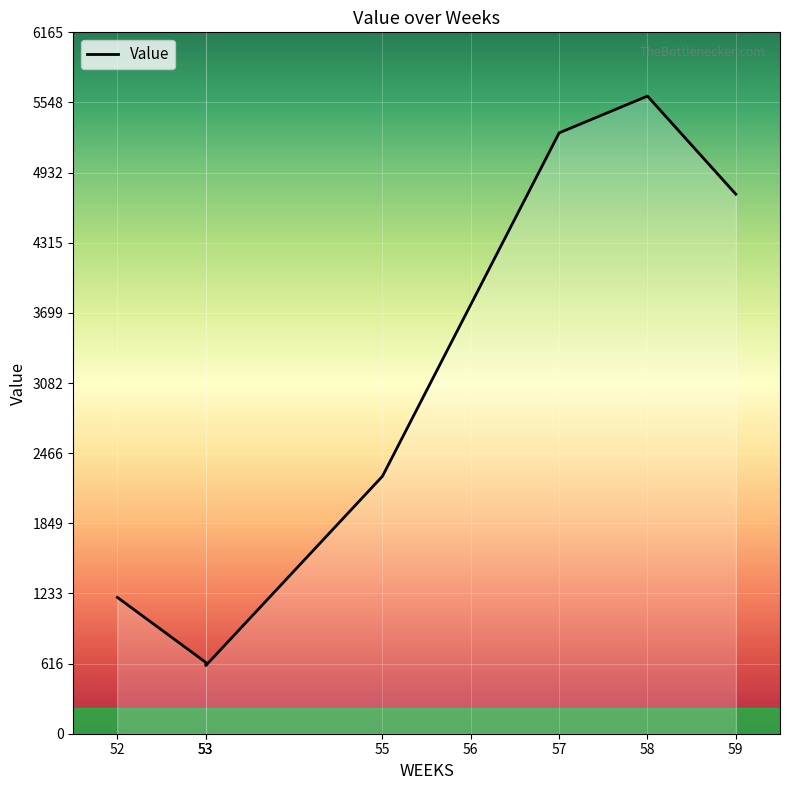

What is the sum of the values at 59 and 57?

10022.9